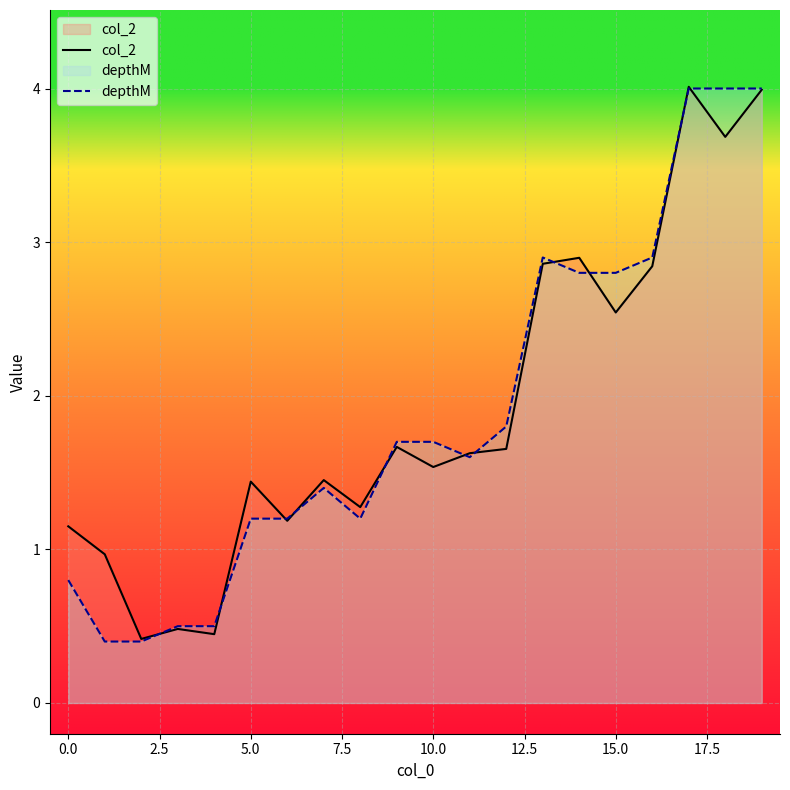

How many times do col_2 and depthM cross each other?

11